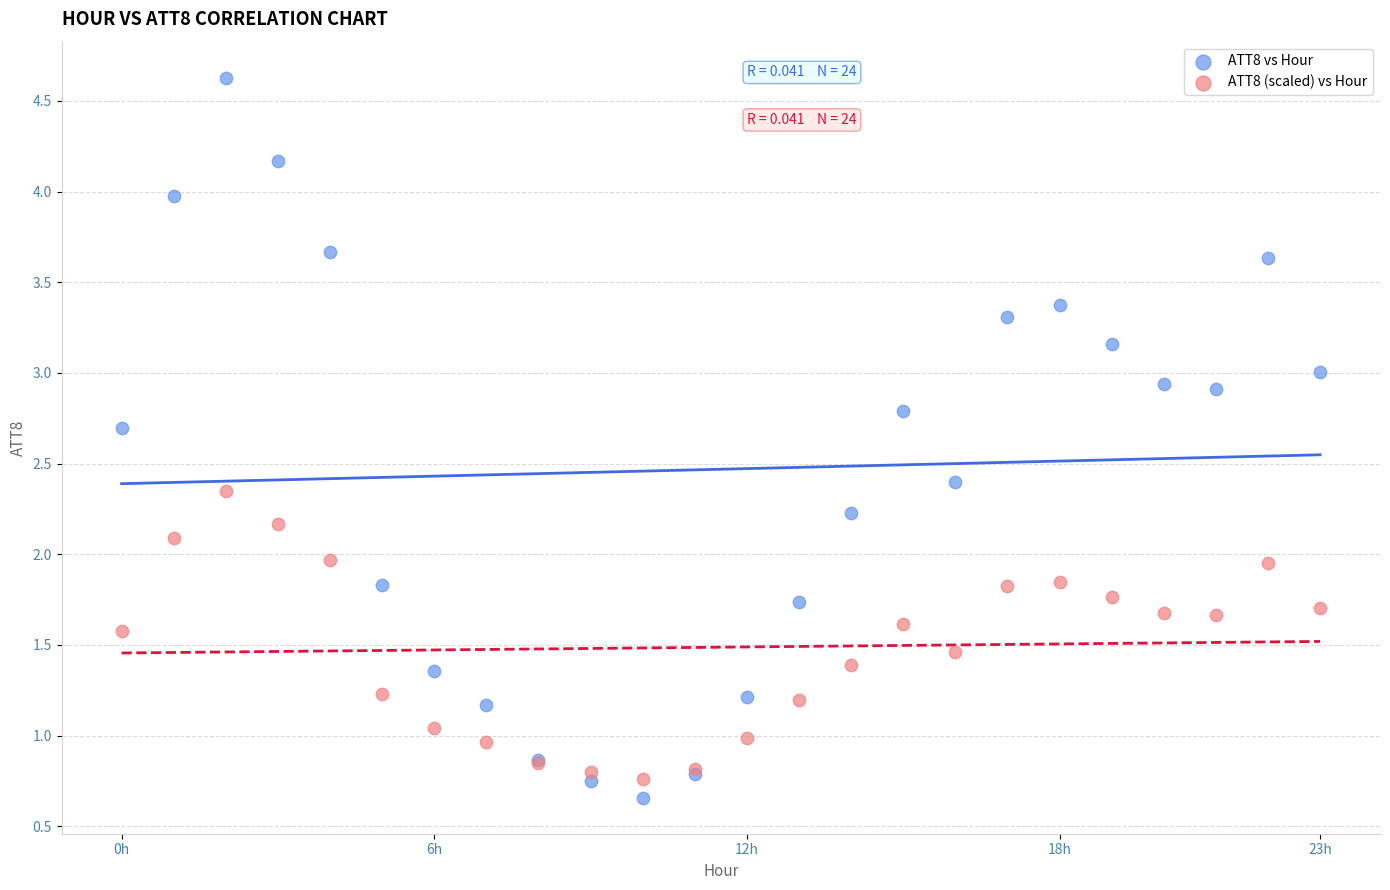

Which series reaches the maximum Y coordinate?

ATT8 vs Hour